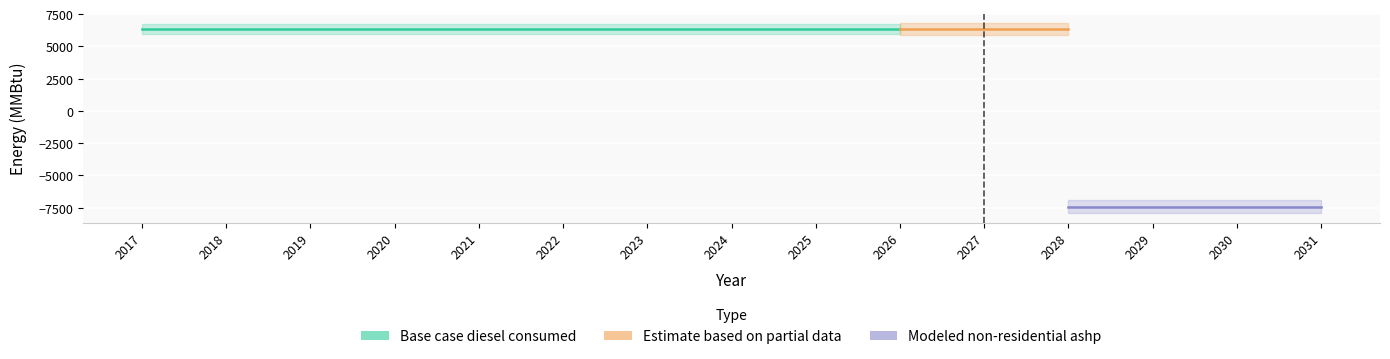

What is the spread (max minus min) of values at 2021?

13762.3